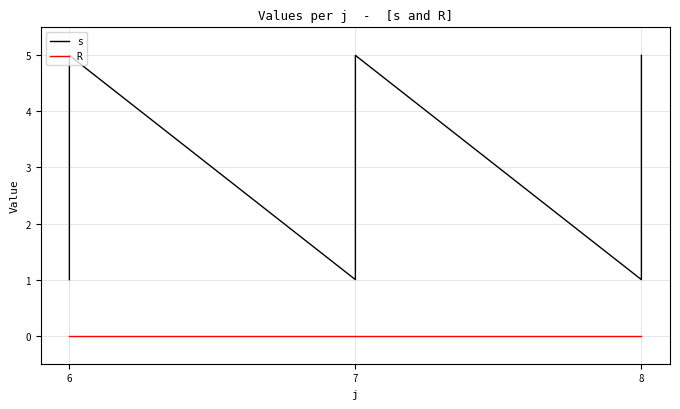

What is the value of the s point at the 9th from the left?

1